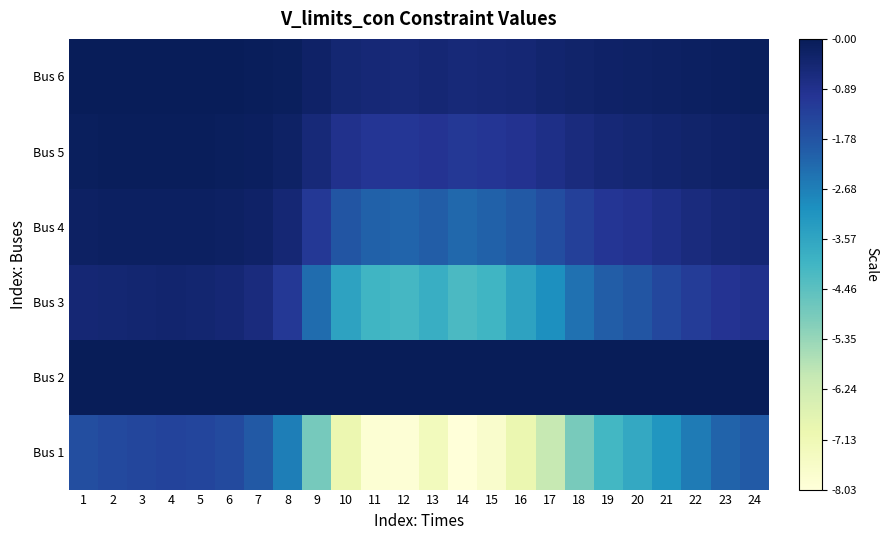

Which has a higher value, 10 or 14?

10